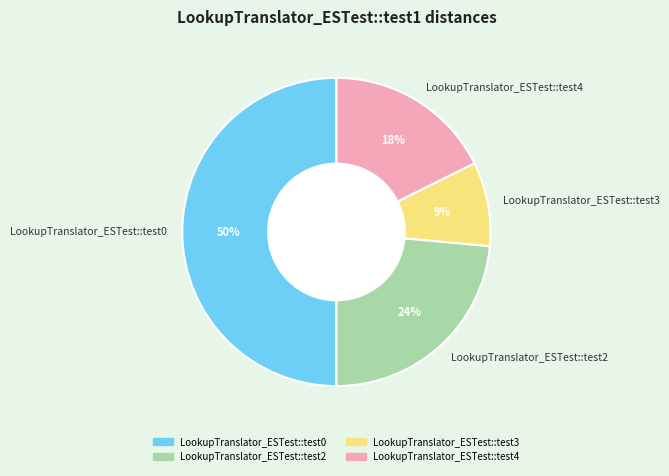

True or false: LookupTranslator_ESTest::test3 accounts for 1% of the total.

False